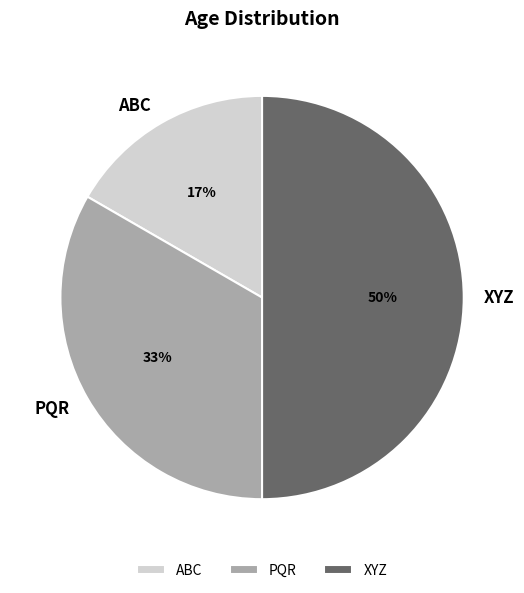

Does PQR account for over 50% of the chart?

No